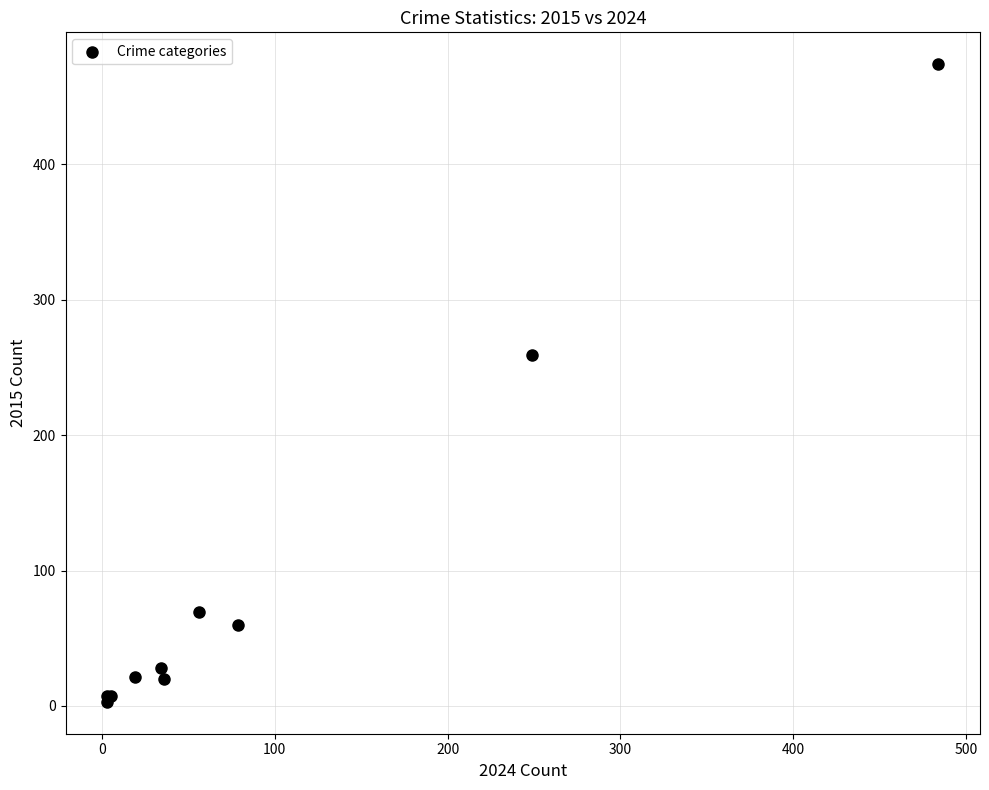

What Y value in the scatter plot is closest to 238?

259